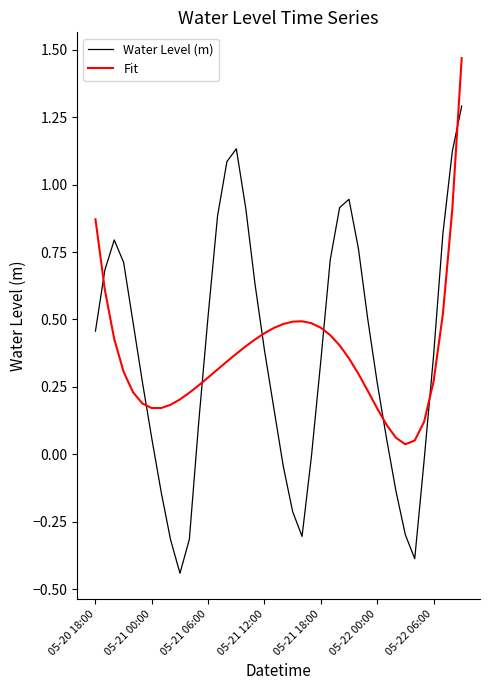

What is the difference between the maximum and minimum values in the Fit series?

1.4